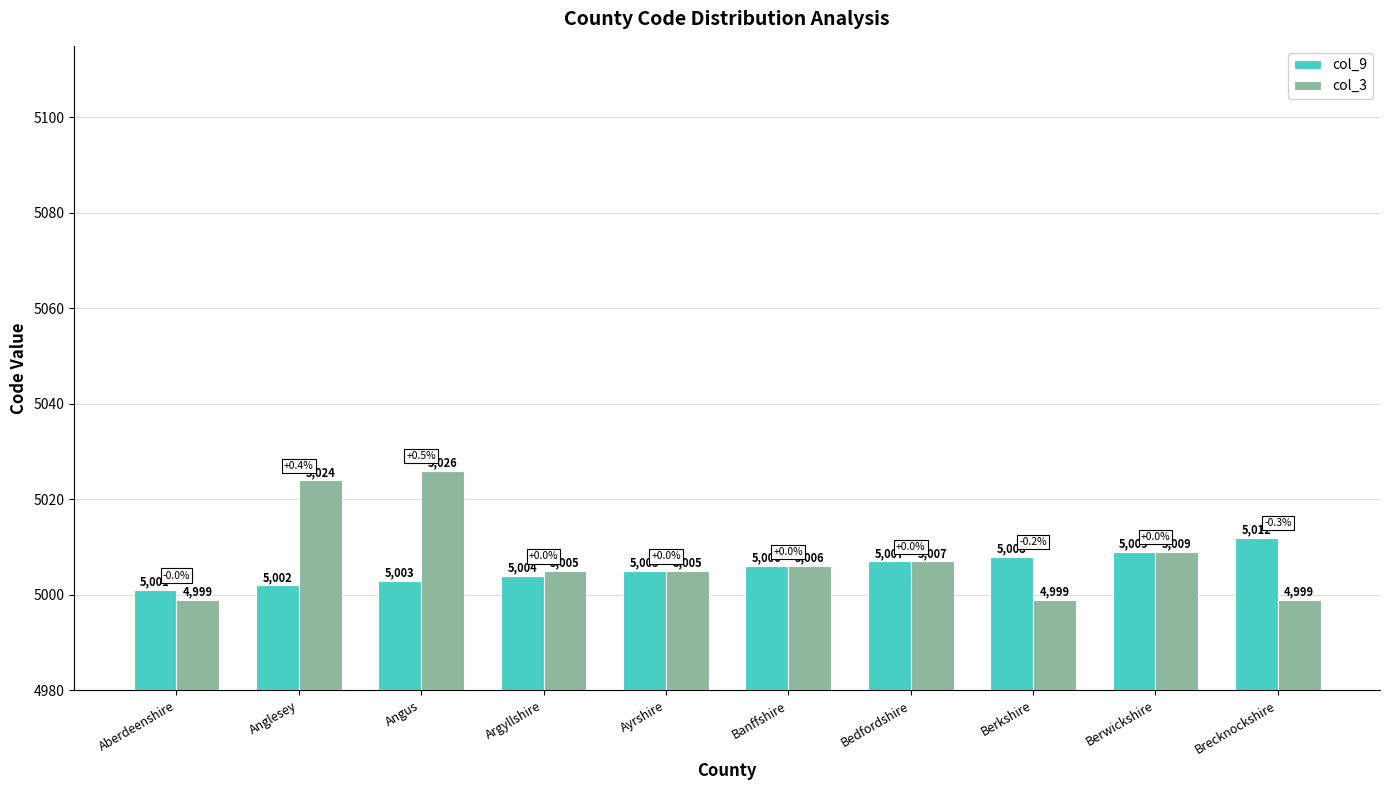

How many groups of bars are there?

10